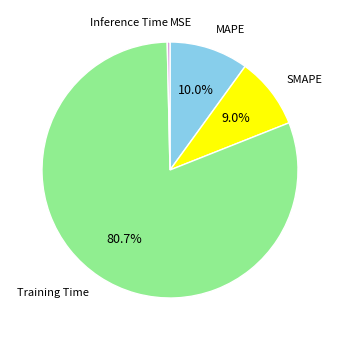

Is there a majority slice in this chart?

Yes